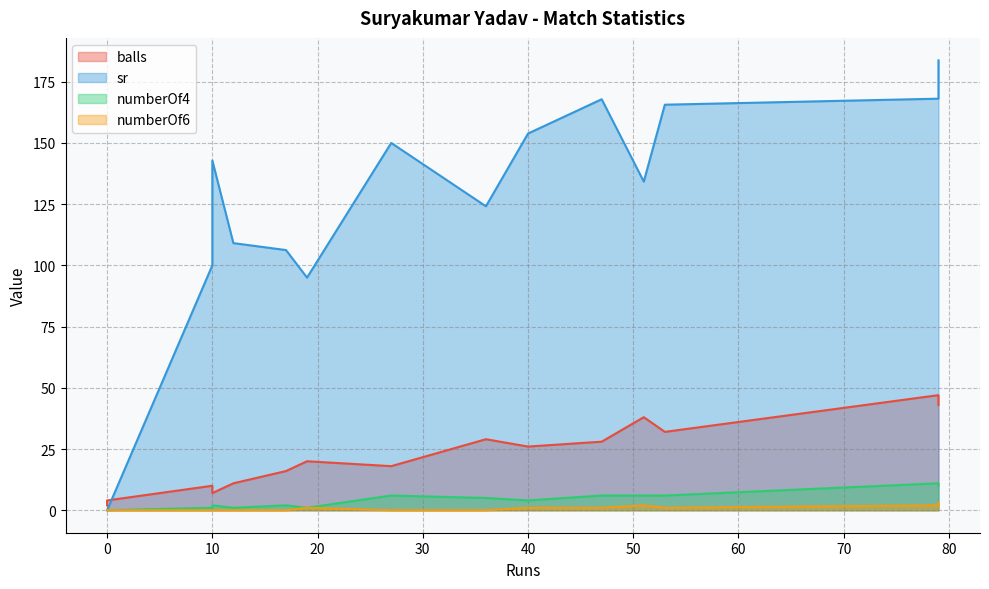

Reading left to right, extract all data points from this chart.

balls: 0=11.0	1=18.0	2=2.0	3=10.0	4=4.0	5=32.0	6=29.0	7=20.0	8=26.0	9=7.0	10=47.0	11=16.0	12=43.0	13=38.0	14=28.0
sr: 0=109.1	1=150.0	2=0.0	3=100.0	4=0.0	5=165.6	6=124.1	7=95.0	8=153.8	9=142.8	10=168.1	11=106.2	12=183.7	13=134.2	14=167.8
numberOf4: 0=1.0	1=6.0	2=0.0	3=1.0	4=0.0	5=6.0	6=5.0	7=1.0	8=4.0	9=2.0	10=11.0	11=2.0	12=10.0	13=6.0	14=6.0
numberOf6: 0=0.0	1=0.0	2=0.0	3=0.0	4=0.0	5=1.0	6=0.0	7=1.0	8=1.0	9=0.0	10=2.0	11=0.0	12=3.0	13=2.0	14=1.0